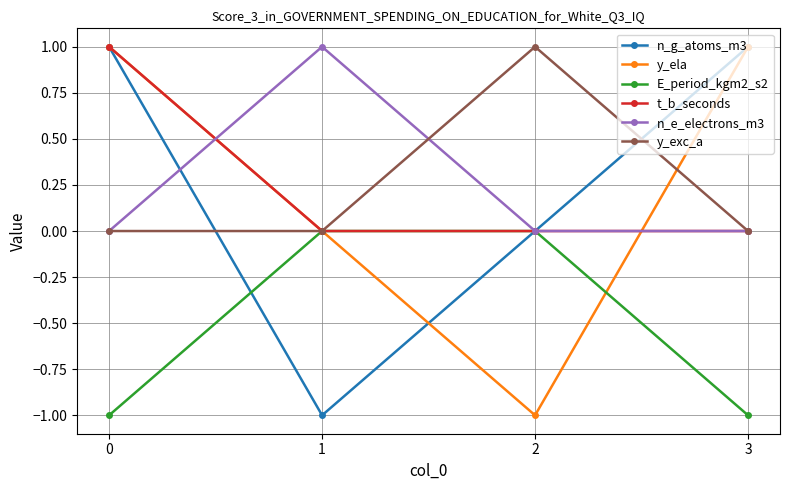

Is the value of n_g_atoms_m3 at 3 greater than the value of y_ela at 2?

Yes